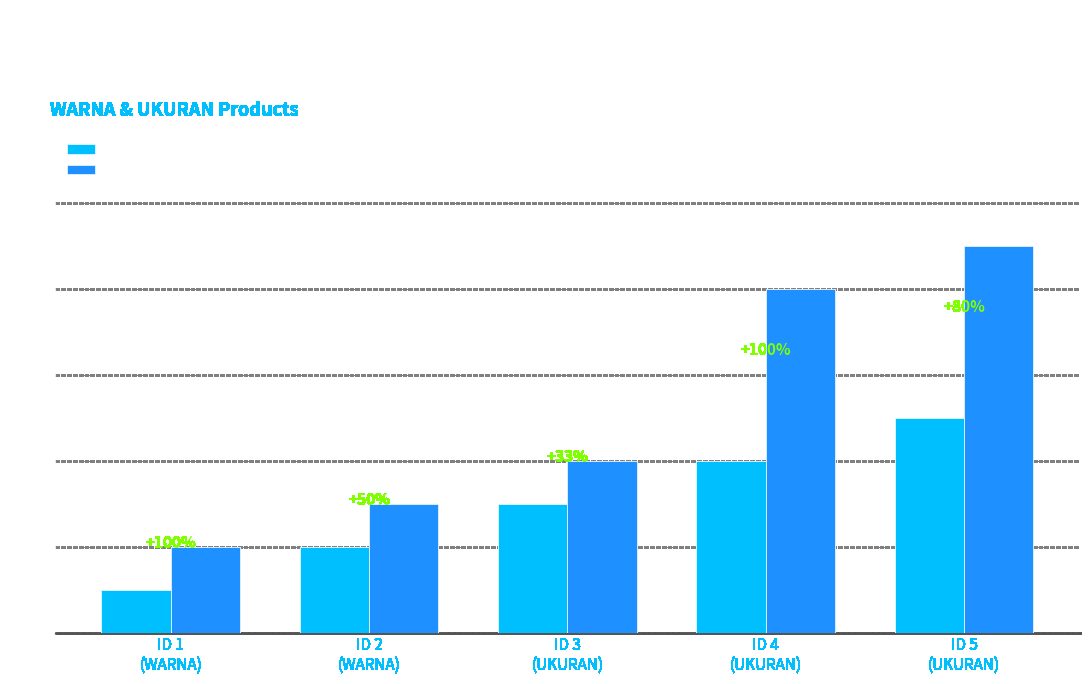

At how many categories does at least one series exceed 4428?

2